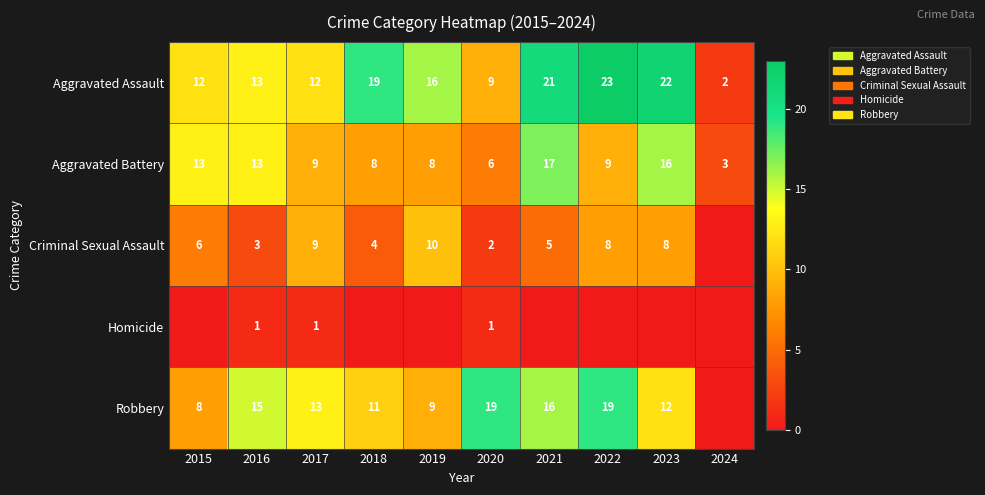

What value does the Aggravated Assault series have at 2016?

13